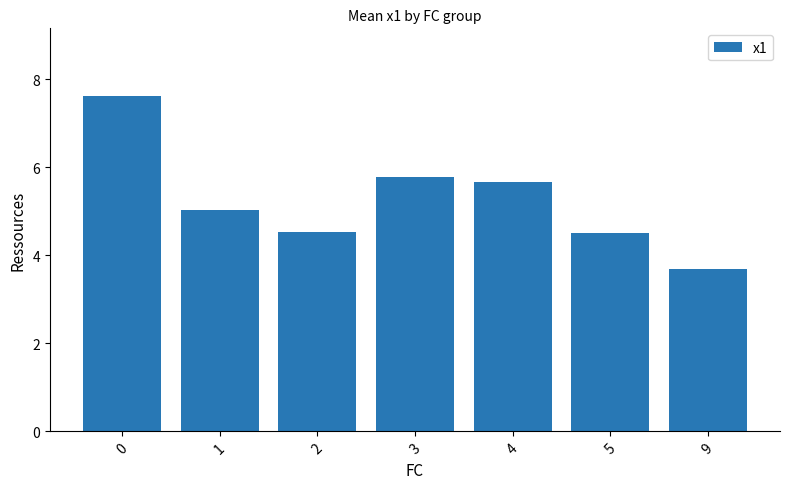

Reading left to right, what are all the values shown in this chart?

0=7.6	1=5.0	2=4.5	3=5.8	4=5.7	5=4.5	9=3.7